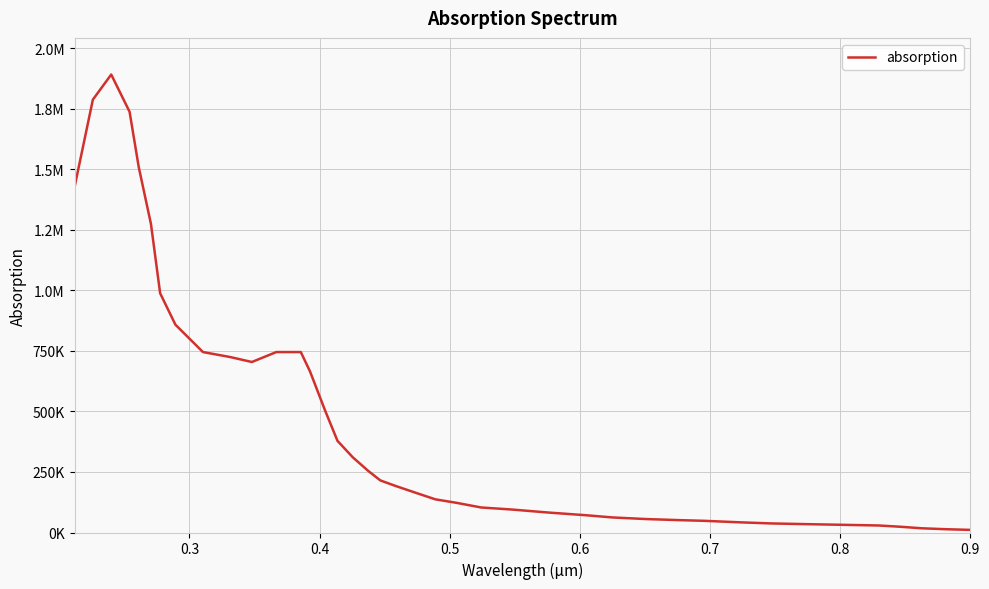

Does the chart display data point markers on the line(s)?

No